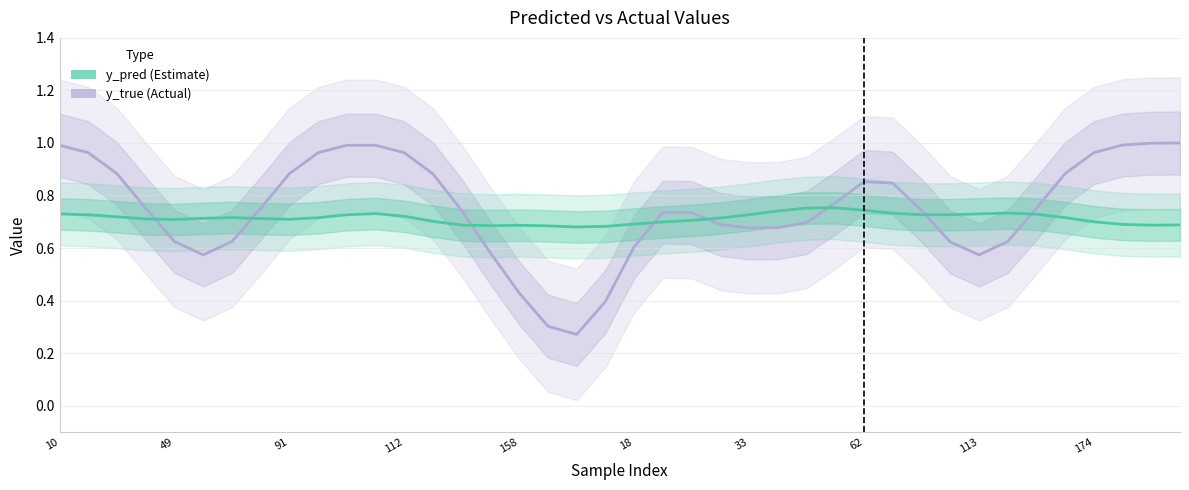

Is the value of y_pred at 33 greater than the value of y_true at 49?

Yes